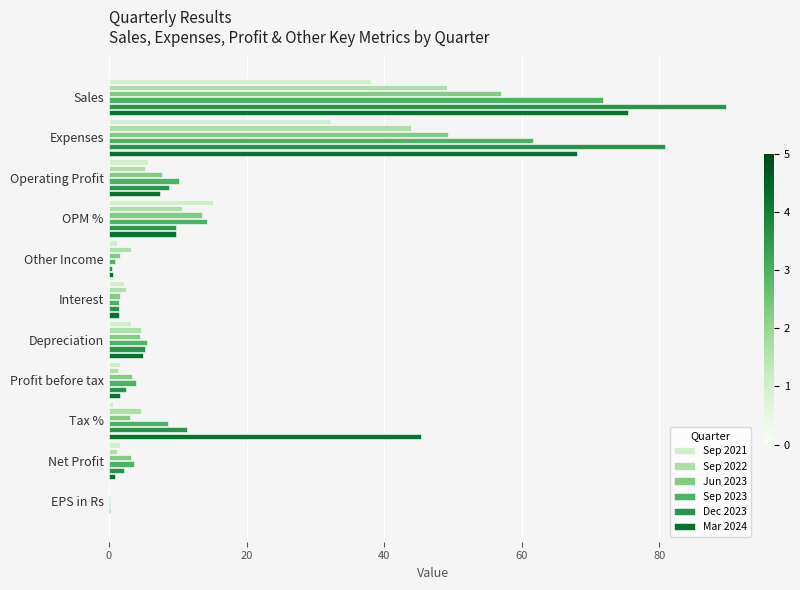

Is it true that Sep 2022 equals 4.6 at Tax %?

True